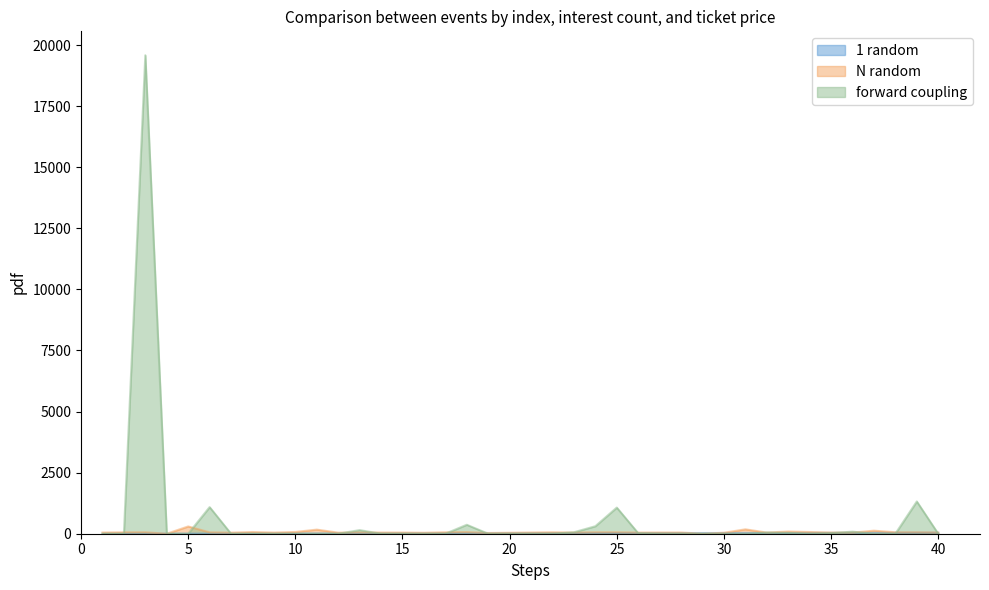

Rank the categories by 序号 value from highest to lowest.

40, 39, 38, 37, 36, 35, 34, 33, 32, 31, 30, 29, 28, 27, 26, 25, 24, 23, 22, 21, 20, 19, 18, 17, 16, 15, 14, 13, 12, 11, 10, 9, 8, 7, 6, 5, 4, 3, 2, 1